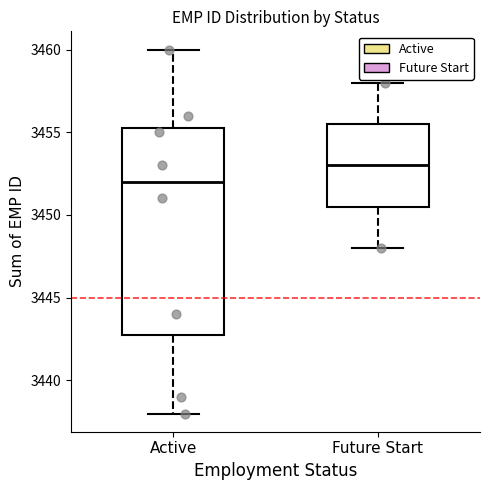

Reading left to right, transcribe this box plot: for each box, give where its median line is, the range the box spans, and where its two whiskers end, as read against the y-axis. The values are not printed on the chart, so give them approximately, as read against the axis.

Active: median 3452.0, box 3443.0 to 3455.5, whiskers 3438.0 to 3460.0
Future Start: median 3453.0, box 3450.5 to 3455.5, whiskers 3448.0 to 3458.0